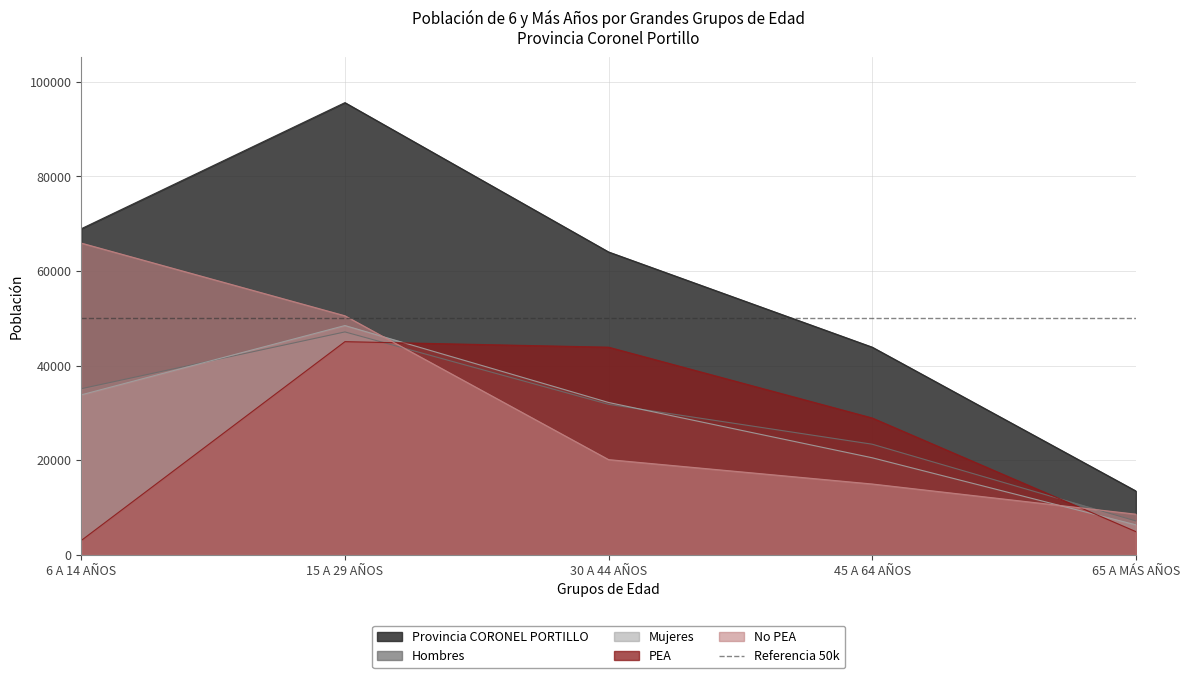

True or false: Hombres has more than 1 points higher than both neighbors.

False